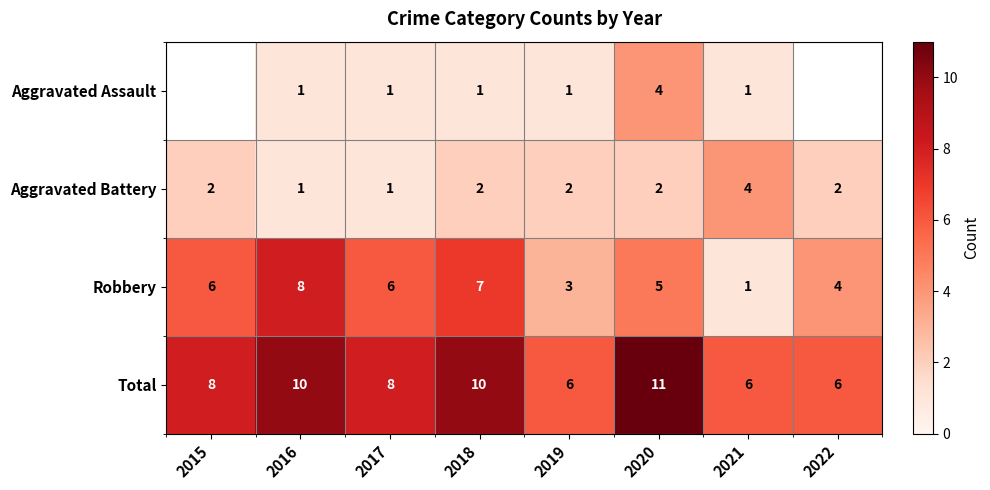

Rank the series at 2018 from lowest to highest value.

Aggravated Assault, Aggravated Battery, Robbery, Total